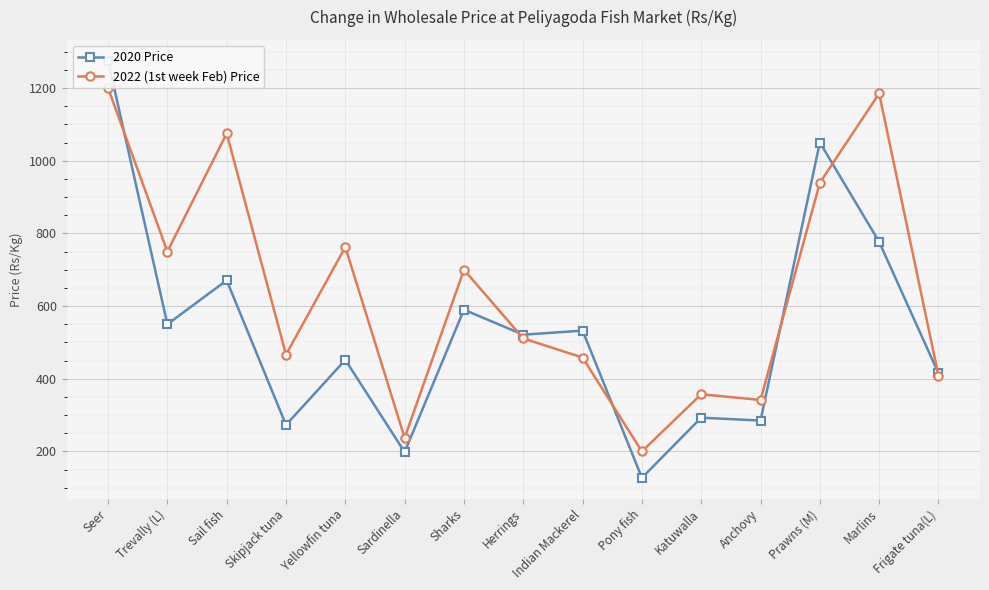

What is the sum of all 2022 (1st week Feb) Price values?

9592.5